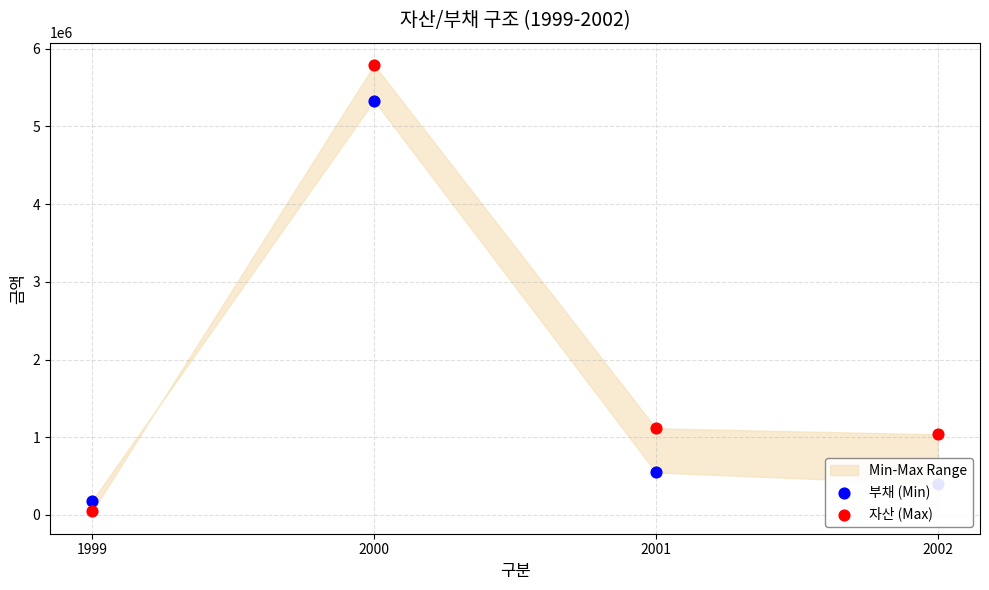

Which series reaches the maximum Y coordinate?

자산 (Max)